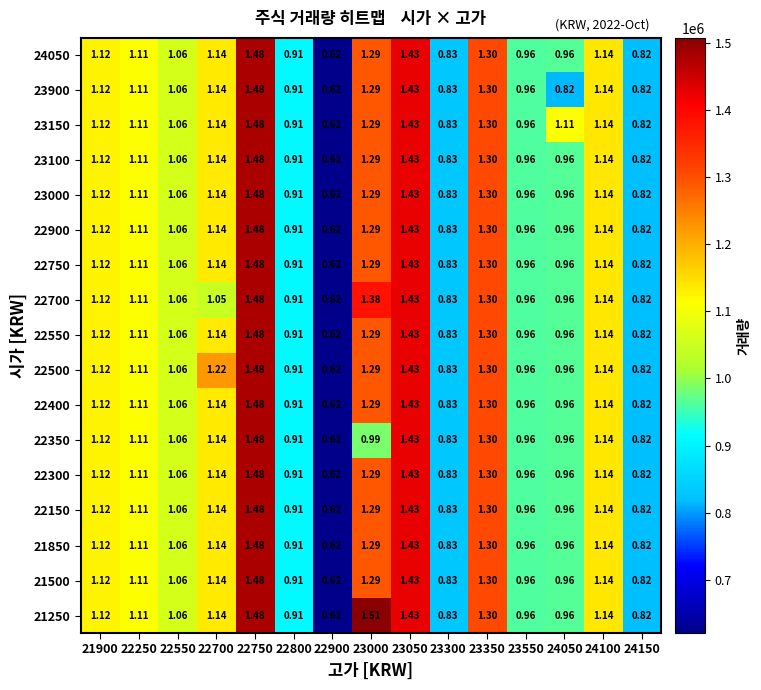

How many categories are shown in the chart?

15